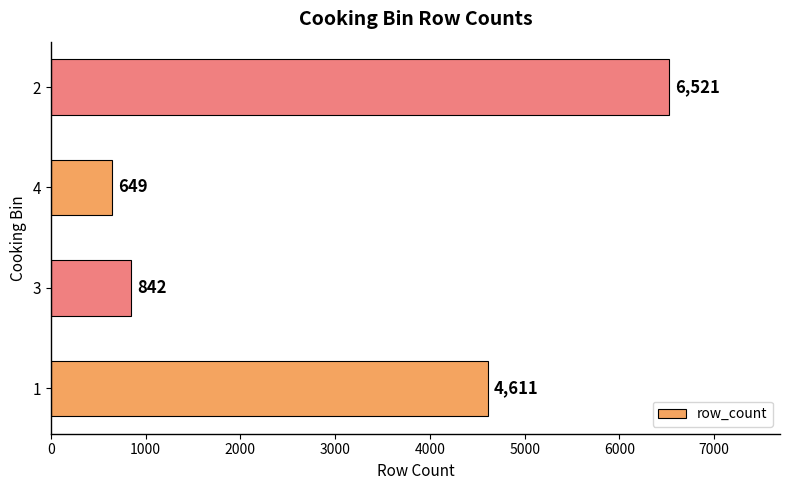

Which category has the highest value across all series?

2